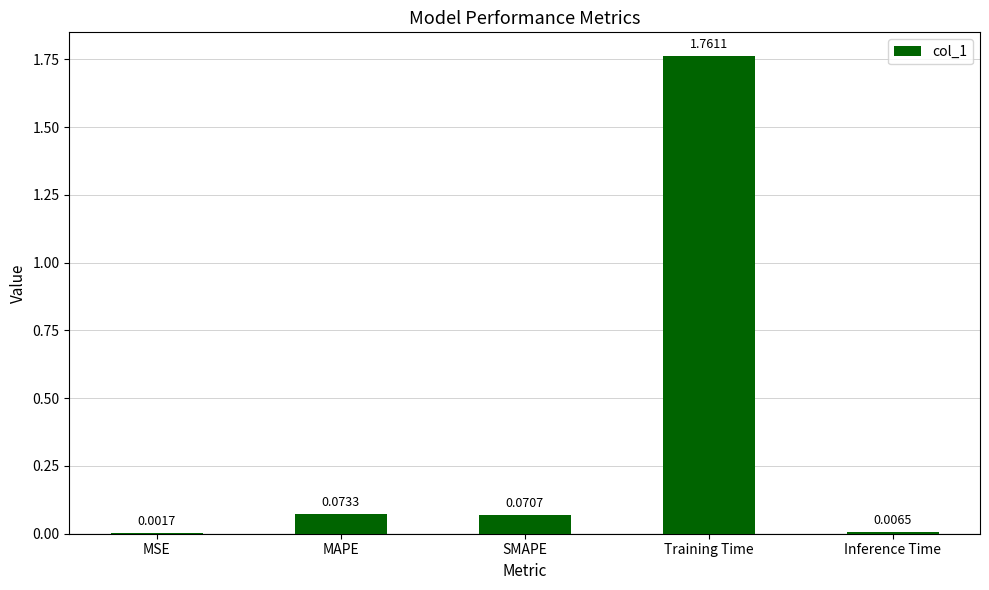

At which label is the value closest to 0?

MSE